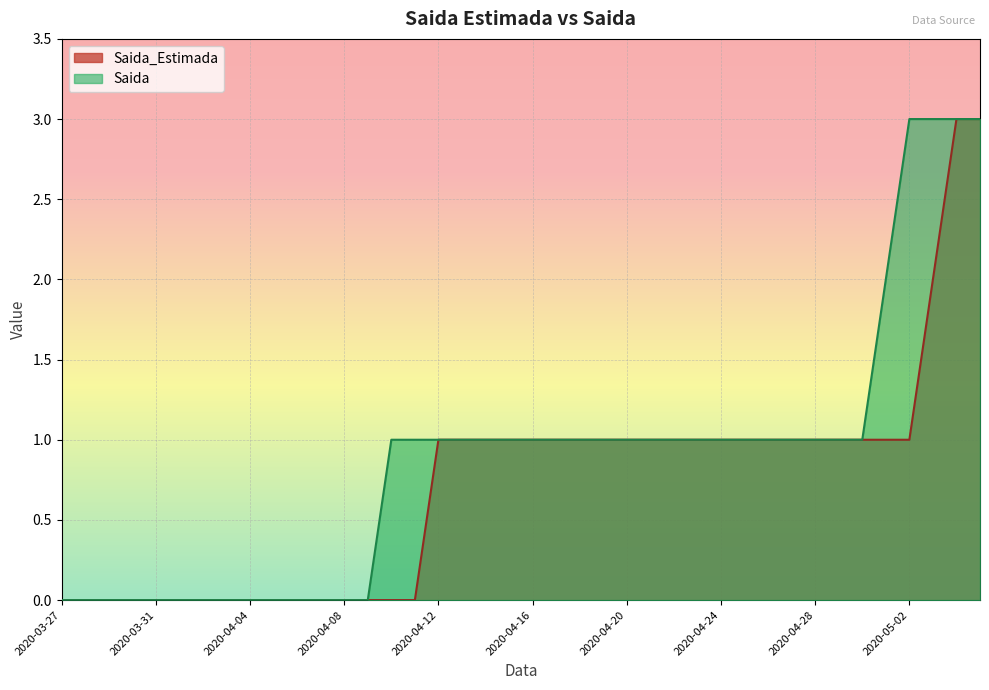

Reading right to left, extract all data points from this chart.

Saida_Estimada: 3	3	2	1	1	1	1	1	1	1	1	1	1	1	1	1	1	1	1	1	1	1	1	1	0	0	0	0	0	0	0	0	0	0	0	0	0	0	0	0
Saida: 3	3	3	3	2	1	1	1	1	1	1	1	1	1	1	1	1	1	1	1	1	1	1	1	1	1	0	0	0	0	0	0	0	0	0	0	0	0	0	0